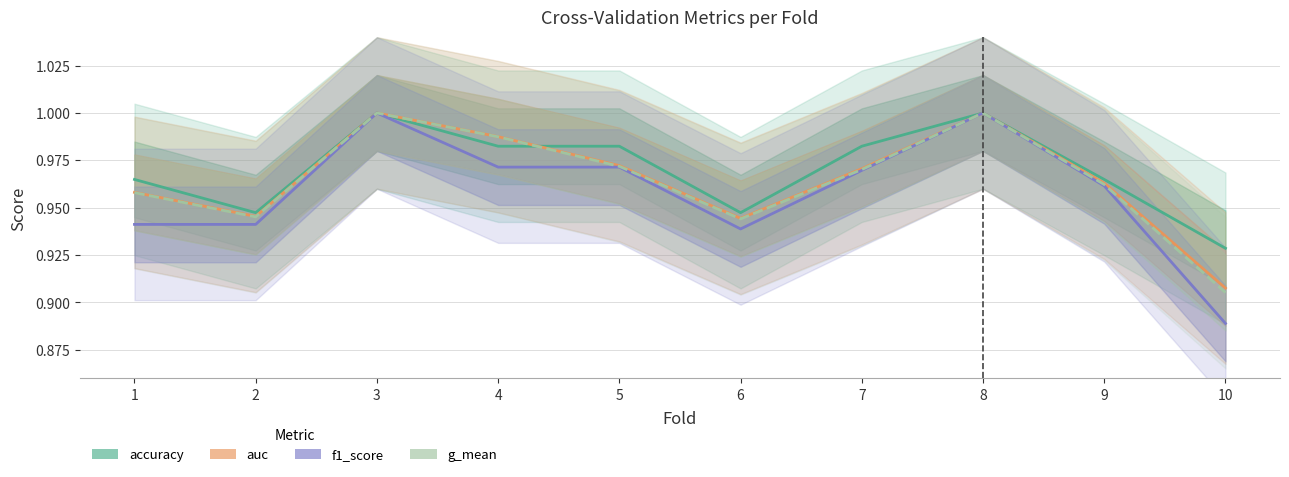

Between 10 and 6, which is larger?

6